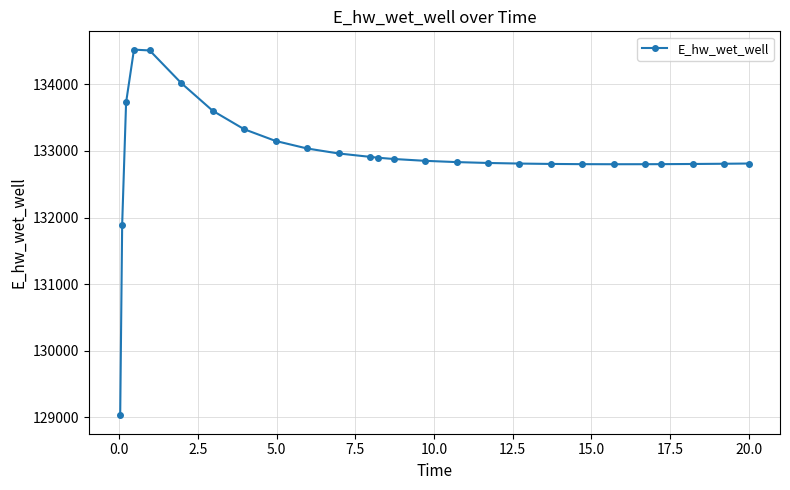

What is the minimum value shown in the chart?

129029.9